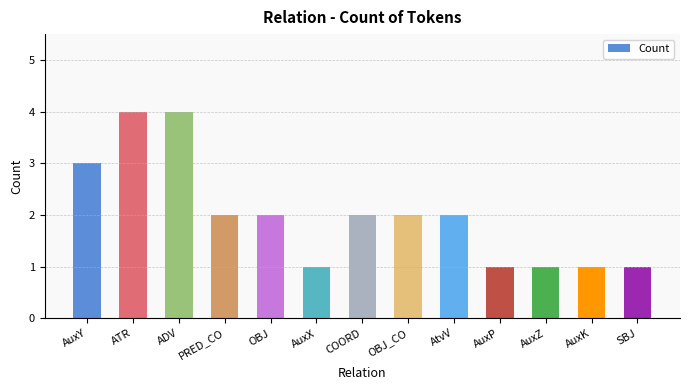

What is the average value?

2